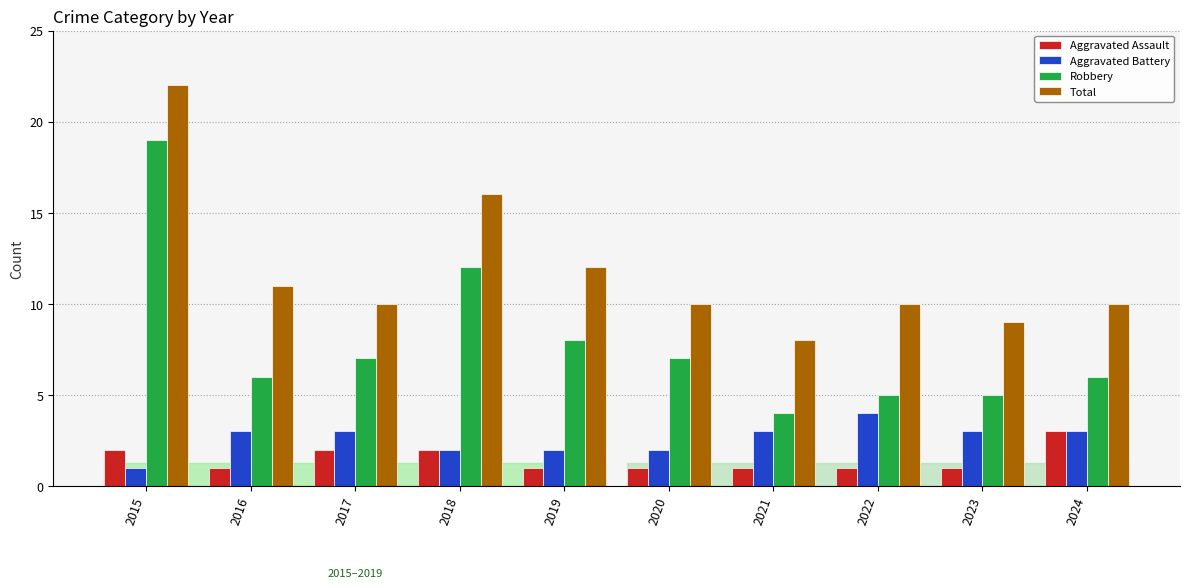

What is the highest value of the Aggravated Assault series?

3